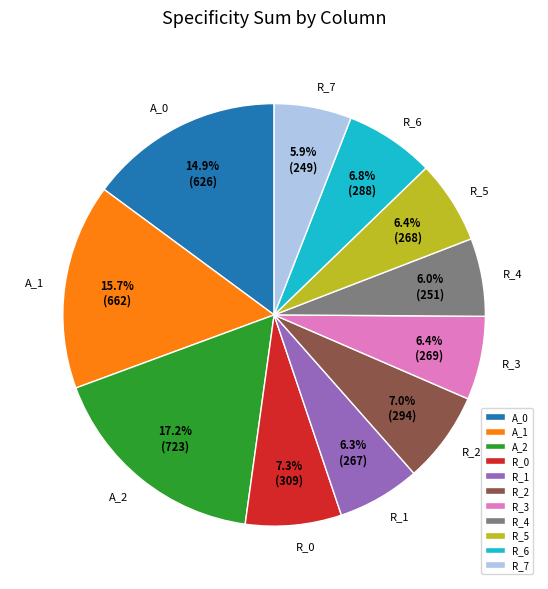

Does A_1 account for over 50% of the chart?

No